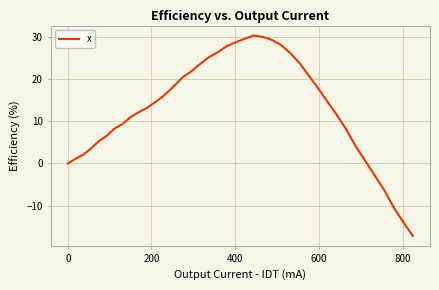

What is the difference between the maximum and minimum values?

47.6